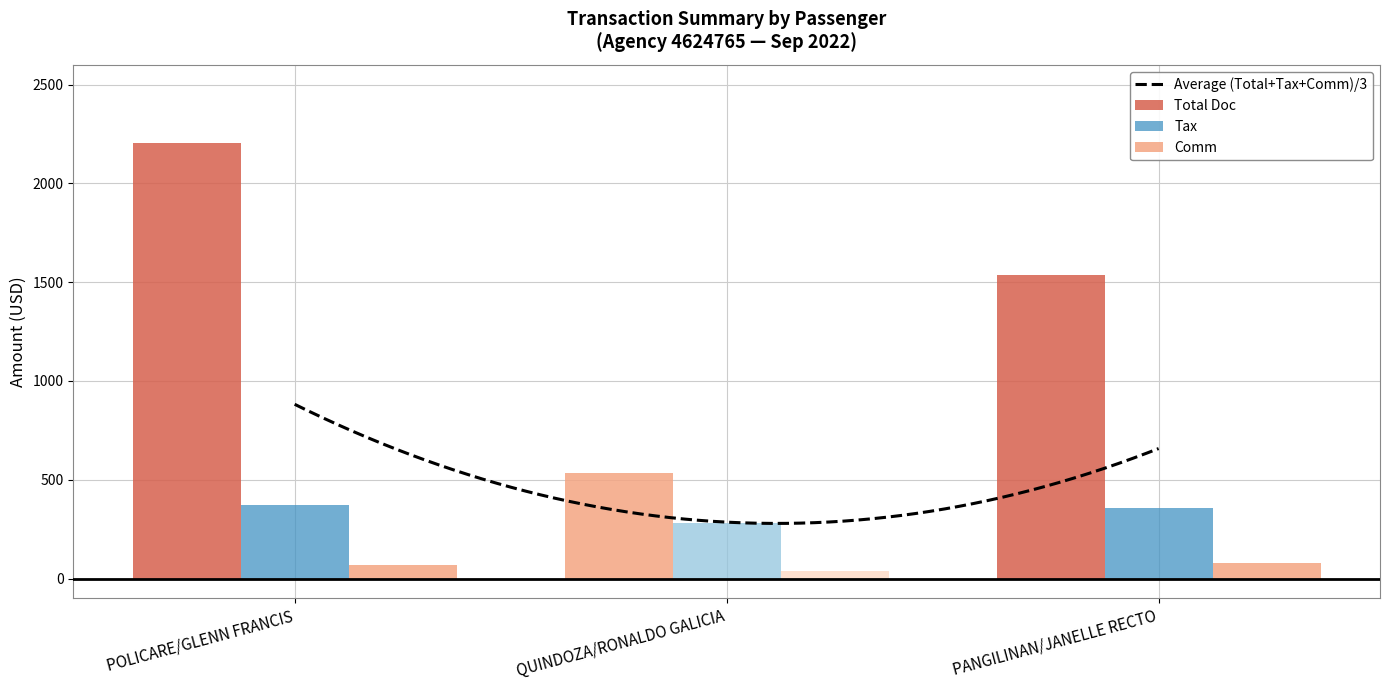

What is the difference between the second highest and minimum values?

1002.3